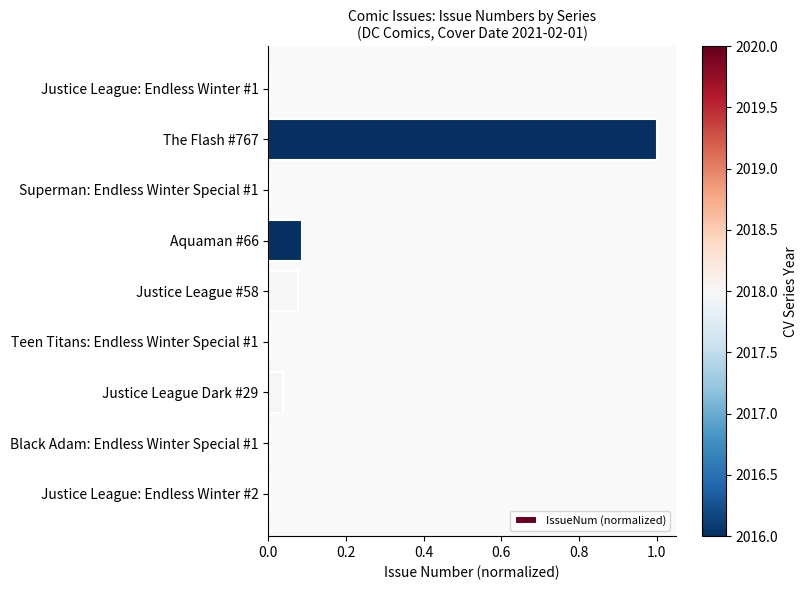

The chart shows a value of 0.0 at Teen Titans: Endless Winter Special #1. True or false?

True